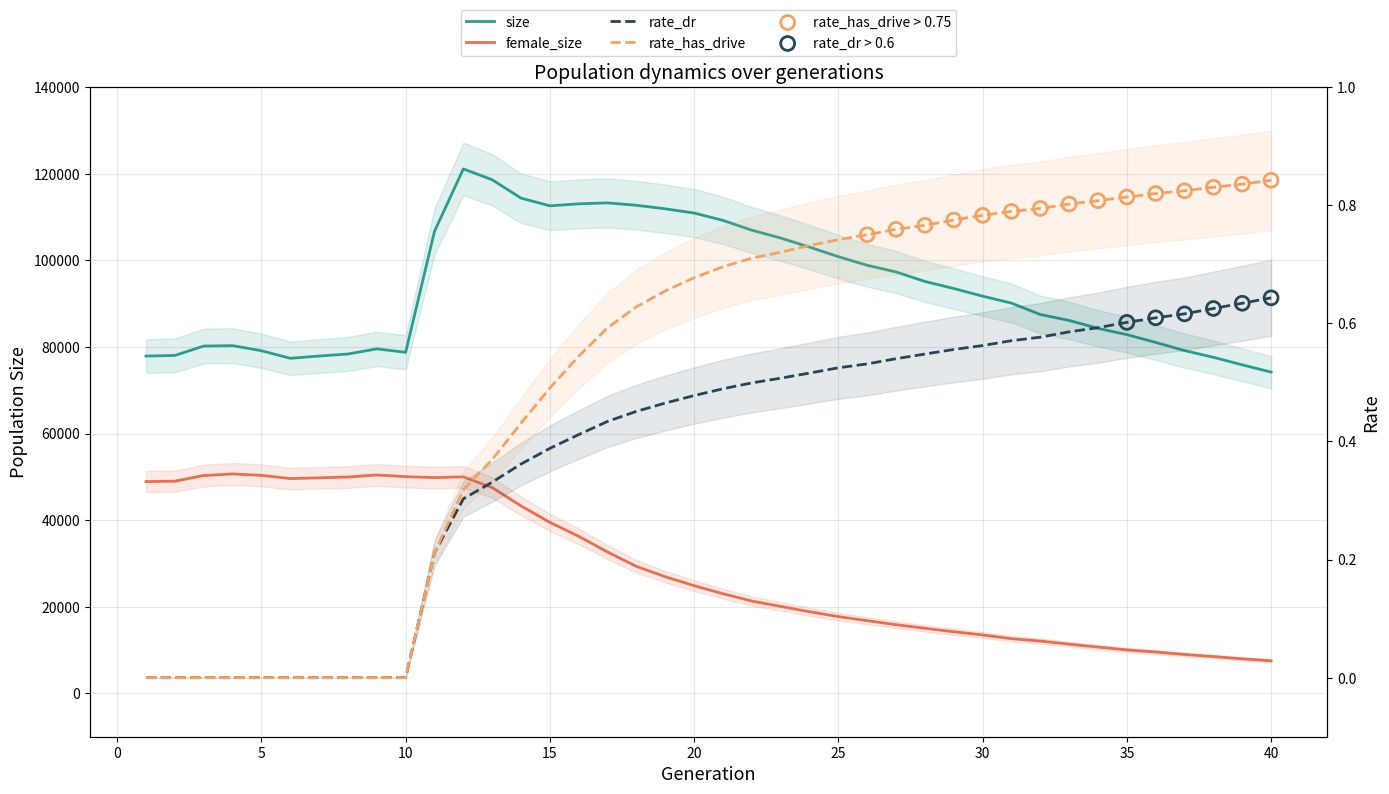

Which series has the largest Y range (max minus min)?

size